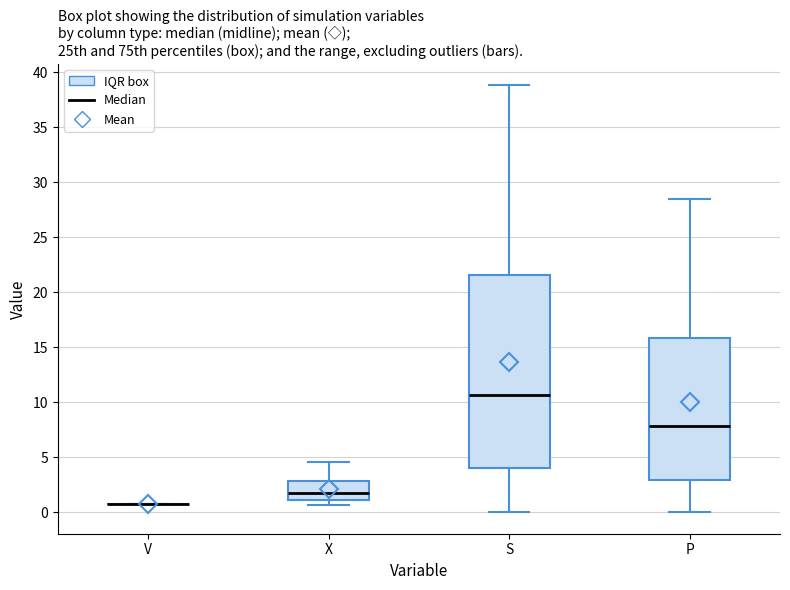

Comparing the boxes themselves (not the whiskers), which one is the tallest?

S